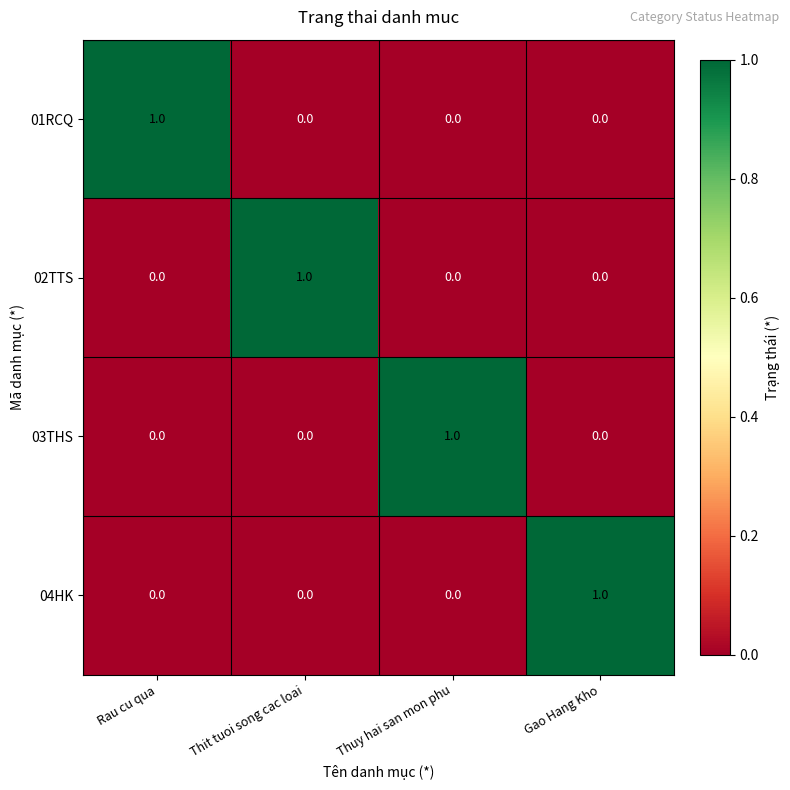

What is the greatest value displayed?

1